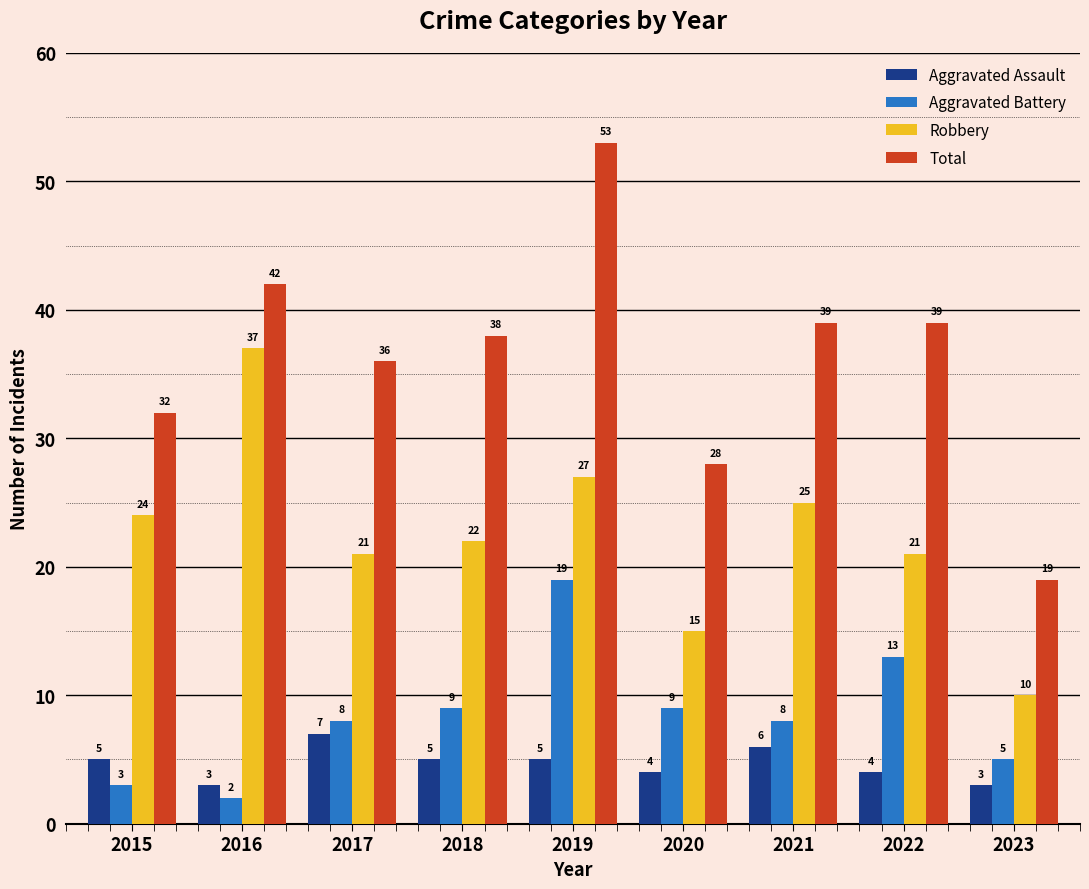

The value of Robbery at 2016 is 26. True or false?

False